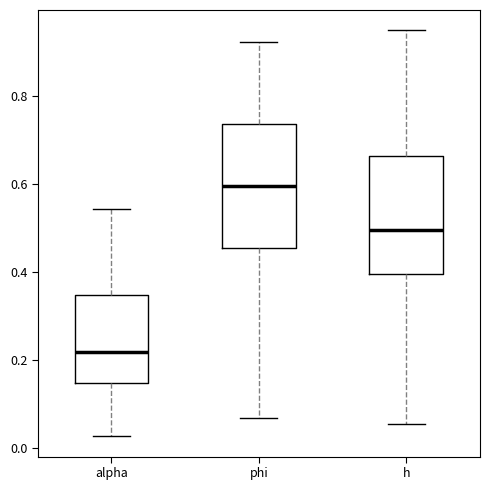

Where does the median line of the box for h sit on the y-axis? The values are not printed on the chart, so give them approximately, as read against the axis.

0.50